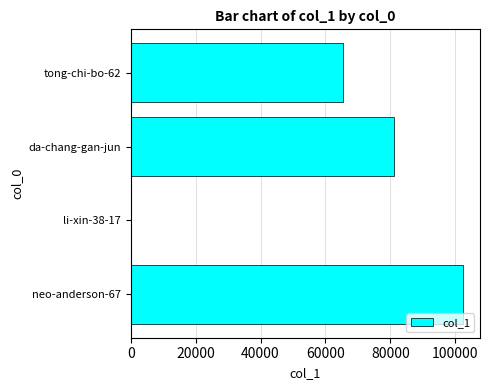

How many series are shown in this chart?

1